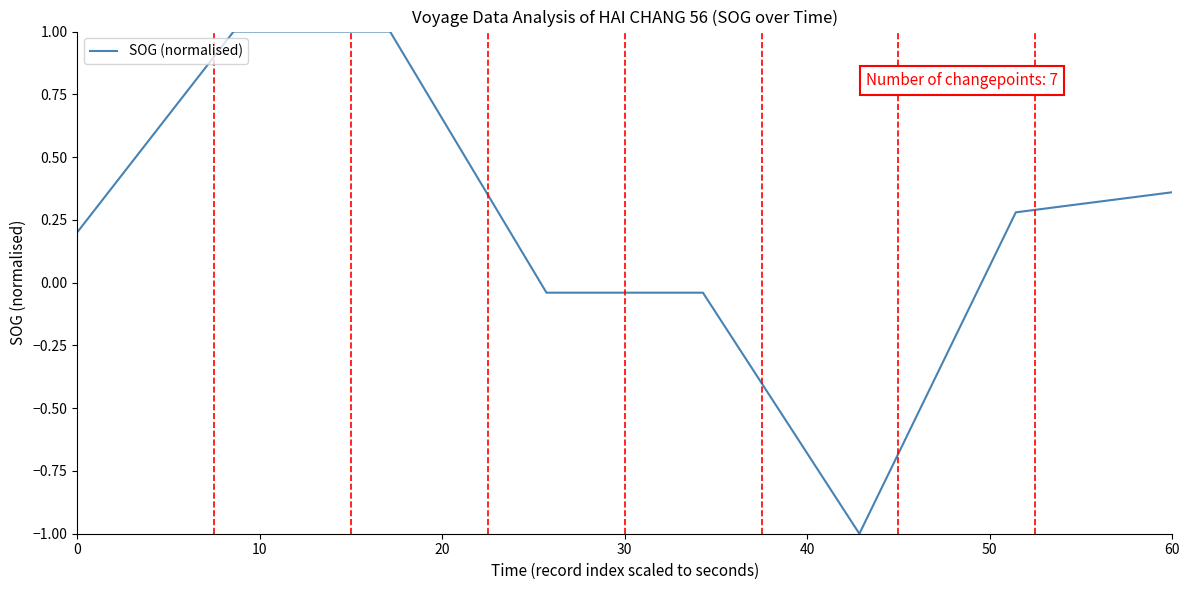

What is the maximum value shown in the chart?

1.0